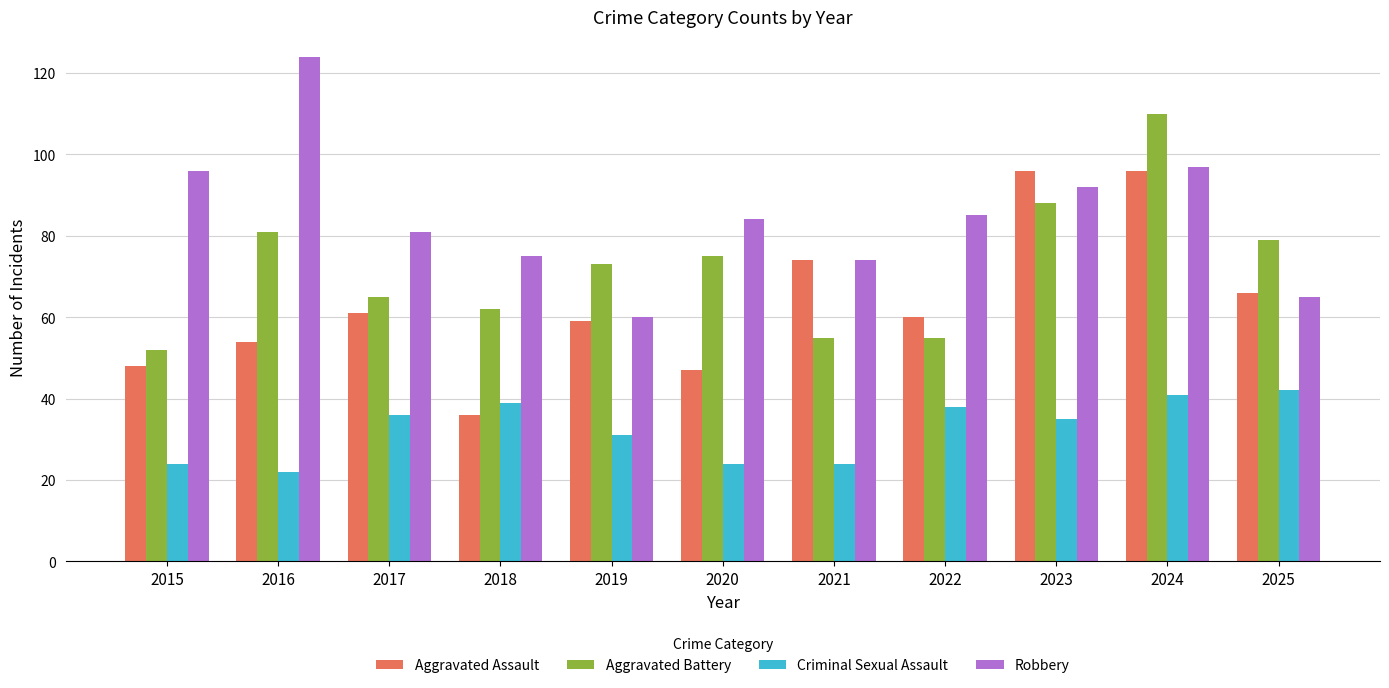

The value of Robbery at 2016 is 73. True or false?

False